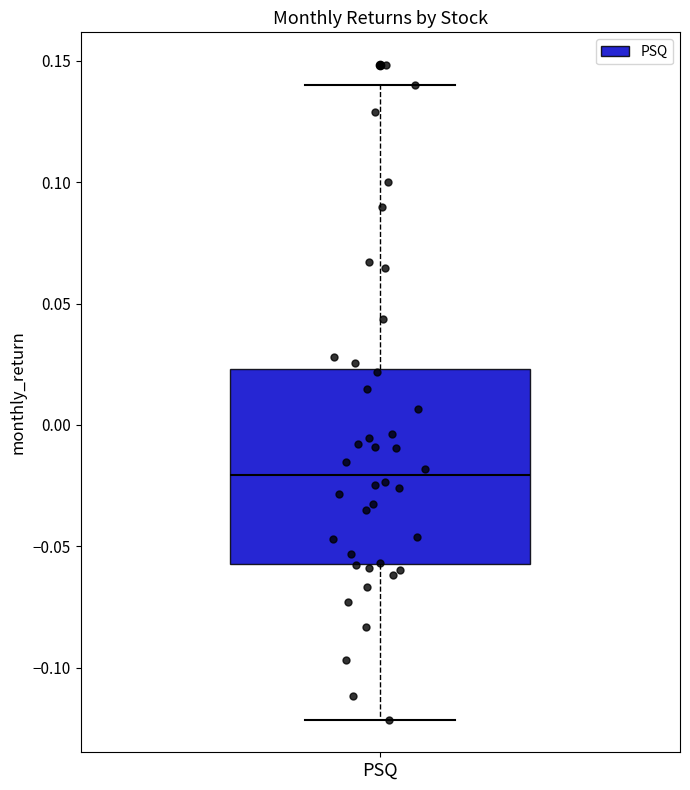

Read this box plot against the y-axis: the position of the median line, the range covered by the box, and the ends of both whiskers. The values are not printed on the chart, so give them approximately, as read against the axis.

median -0.020, box -0.055 to 0.025, whiskers -0.120 to 0.140